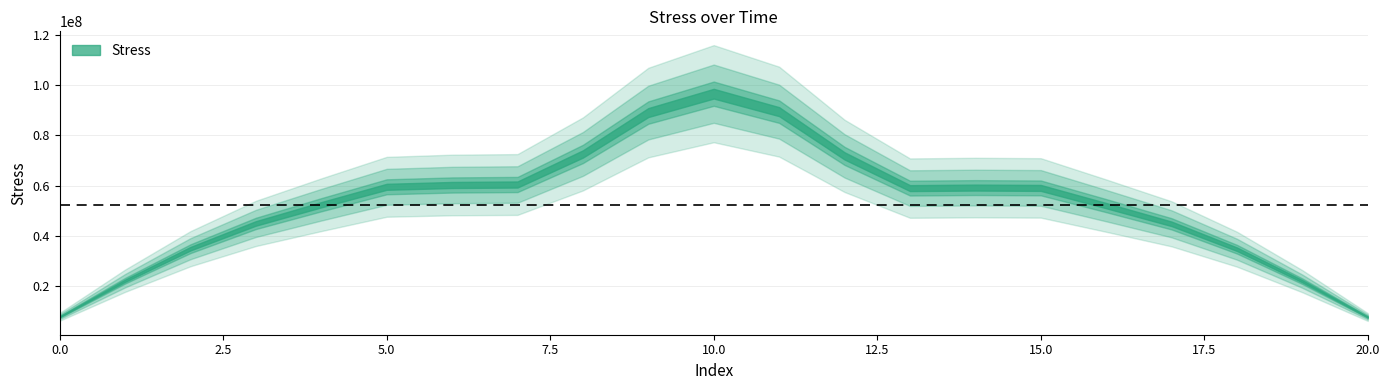

The value at 1 is 8166952.3. True or false?

False